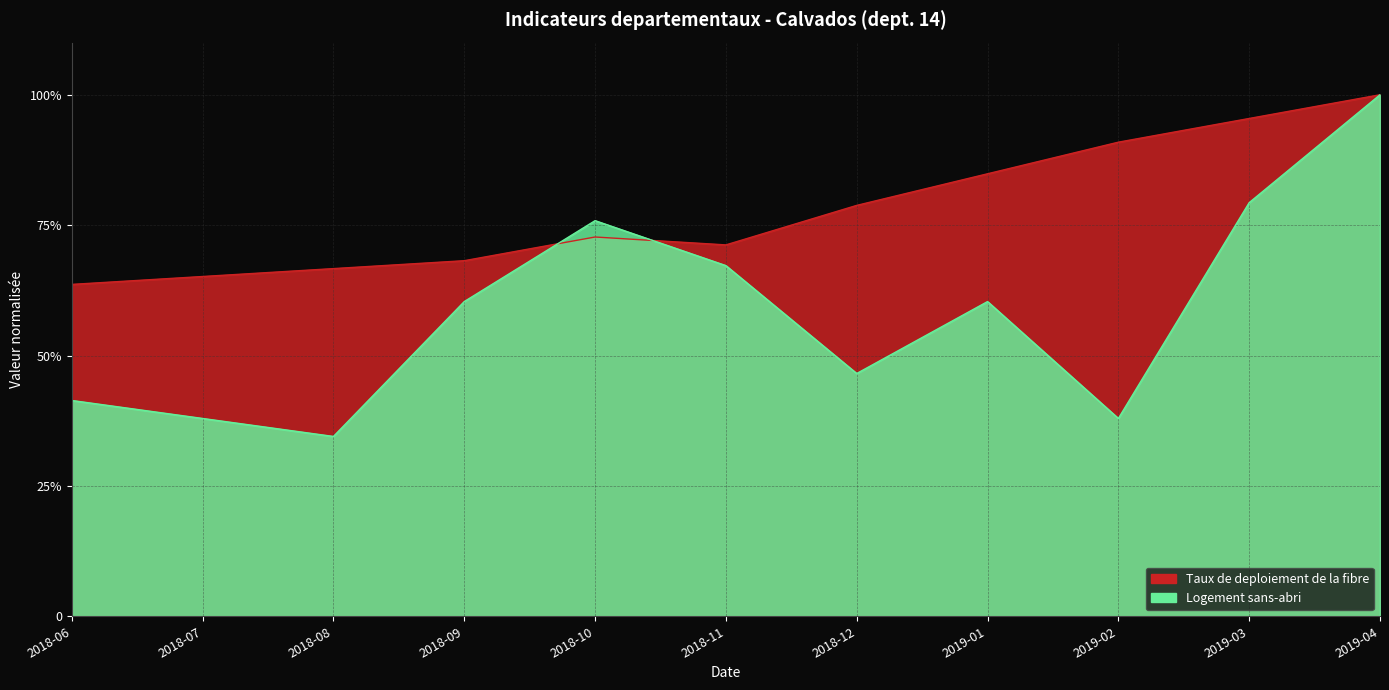

What are all the series names shown in the legend?

Taux de deploiement de la fibre, Logement sans-abri